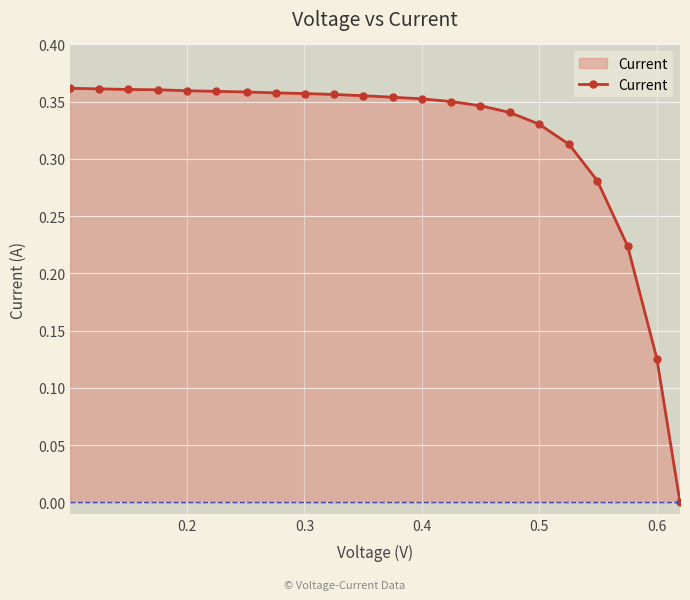

What is the sum of all values?

7.0